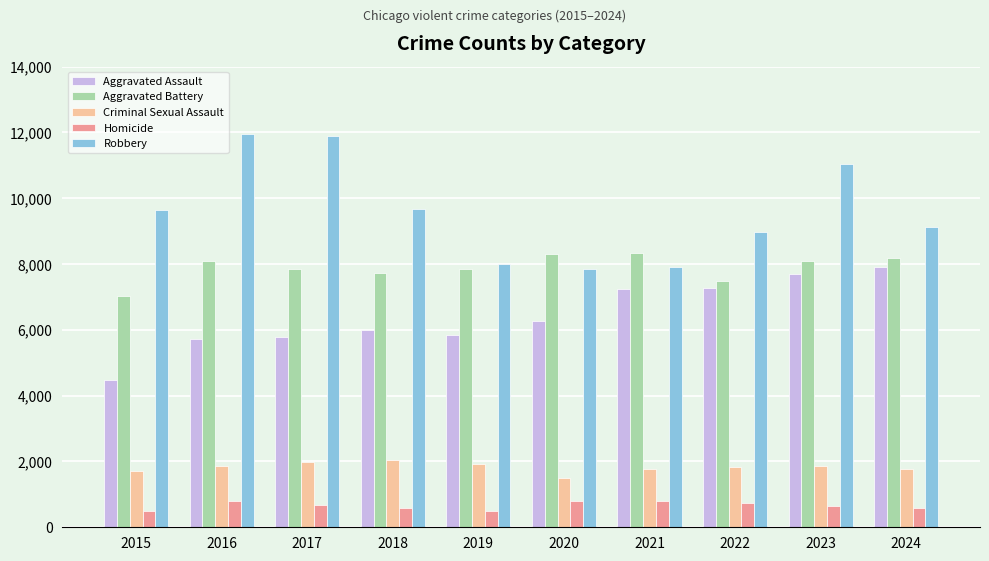

What is the difference between the second highest and minimum values in the Criminal Sexual Assault series?

487